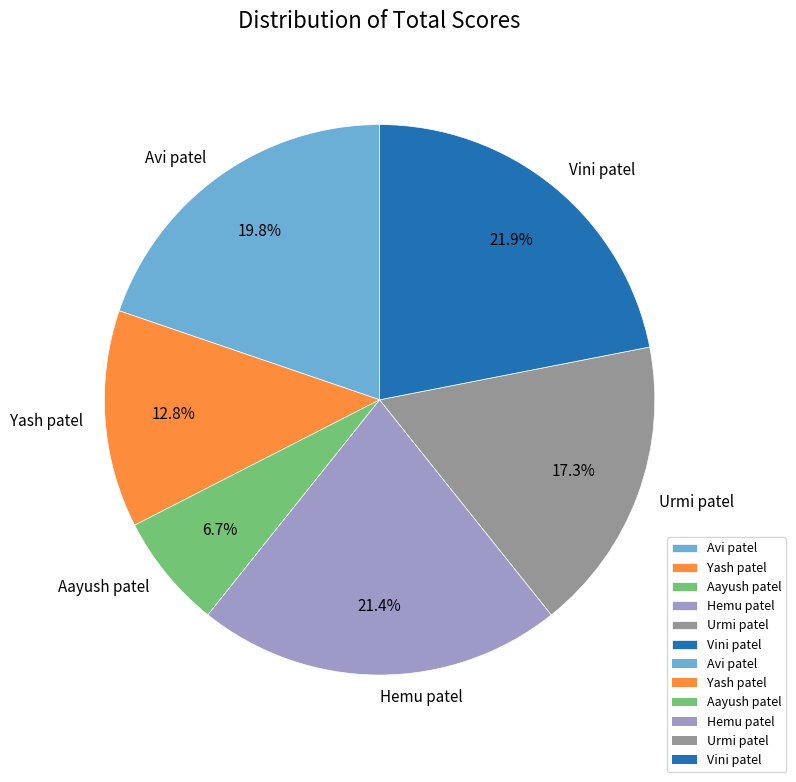

True or false: Urmi patel accounts for 29% of the total.

False